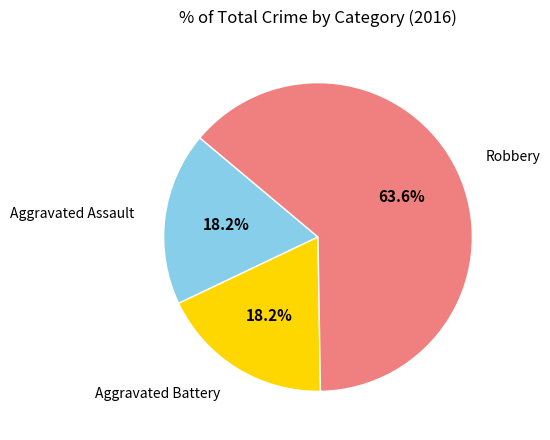

How much of the chart is everything except Aggravated Battery?

81.8%